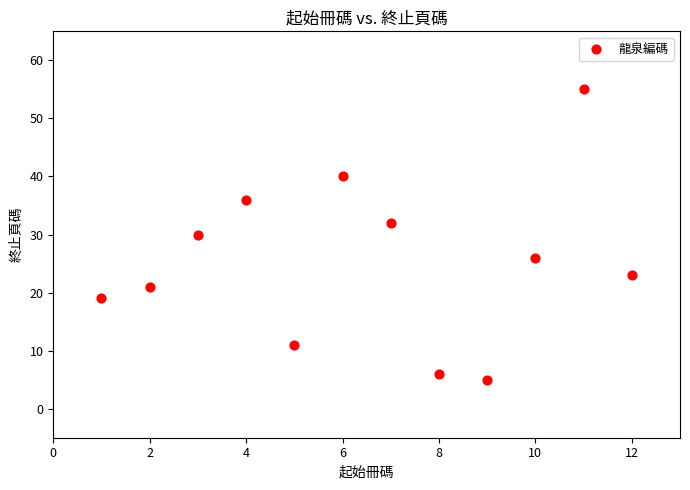

What is the average X value?

6